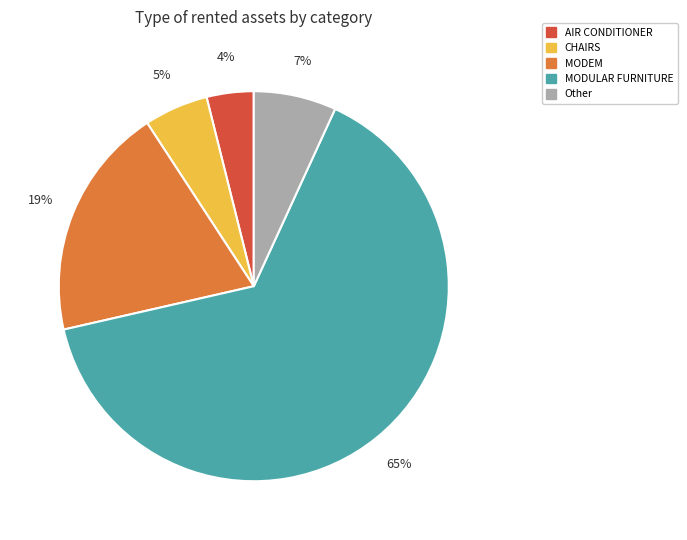

To the nearest percent, what is the average slice percentage?

20%